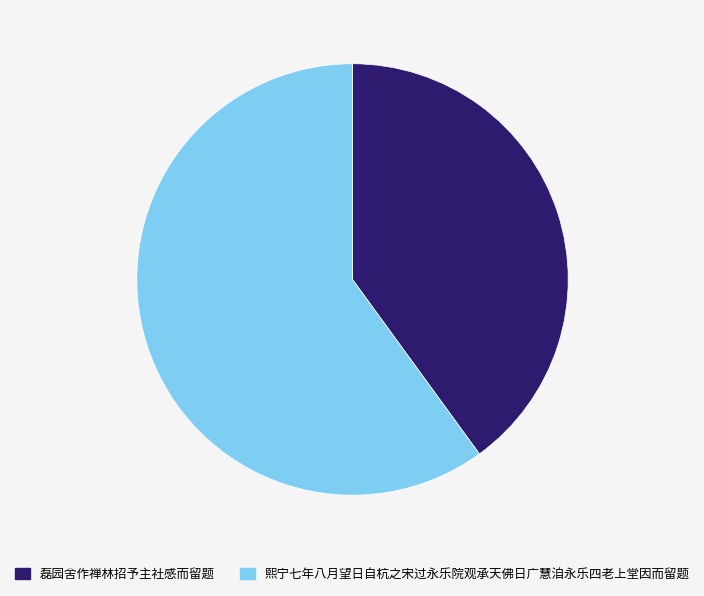

Do 磊园舍作禅林招予主社感而留题 and 熙宁七年八月望日自杭之宋过永乐院观承天佛日广慧洎永乐四老上堂因而留题 together represent more than half of the pie?

Yes